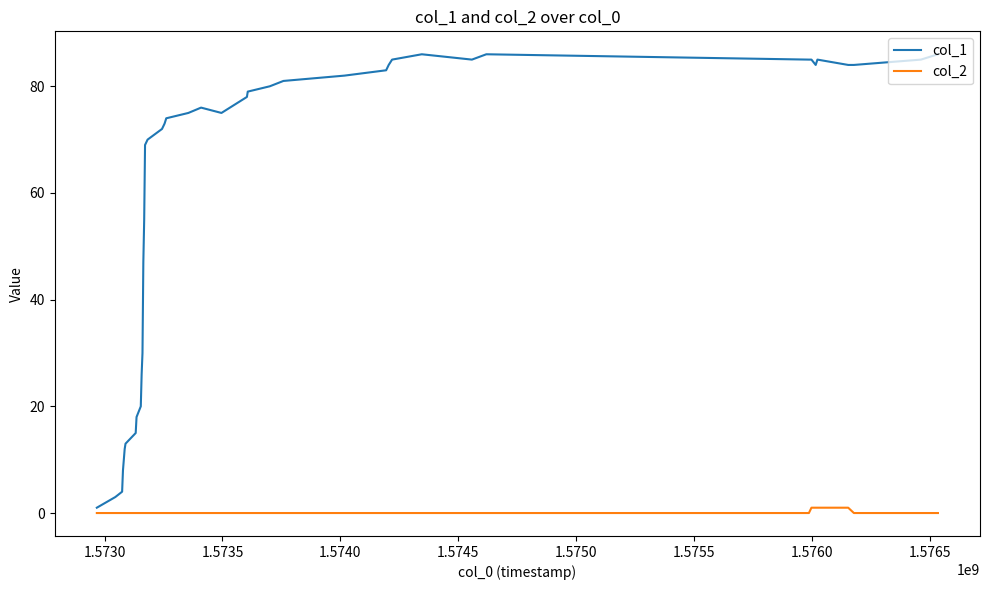

Which series has the largest range (max minus min)?

col_1